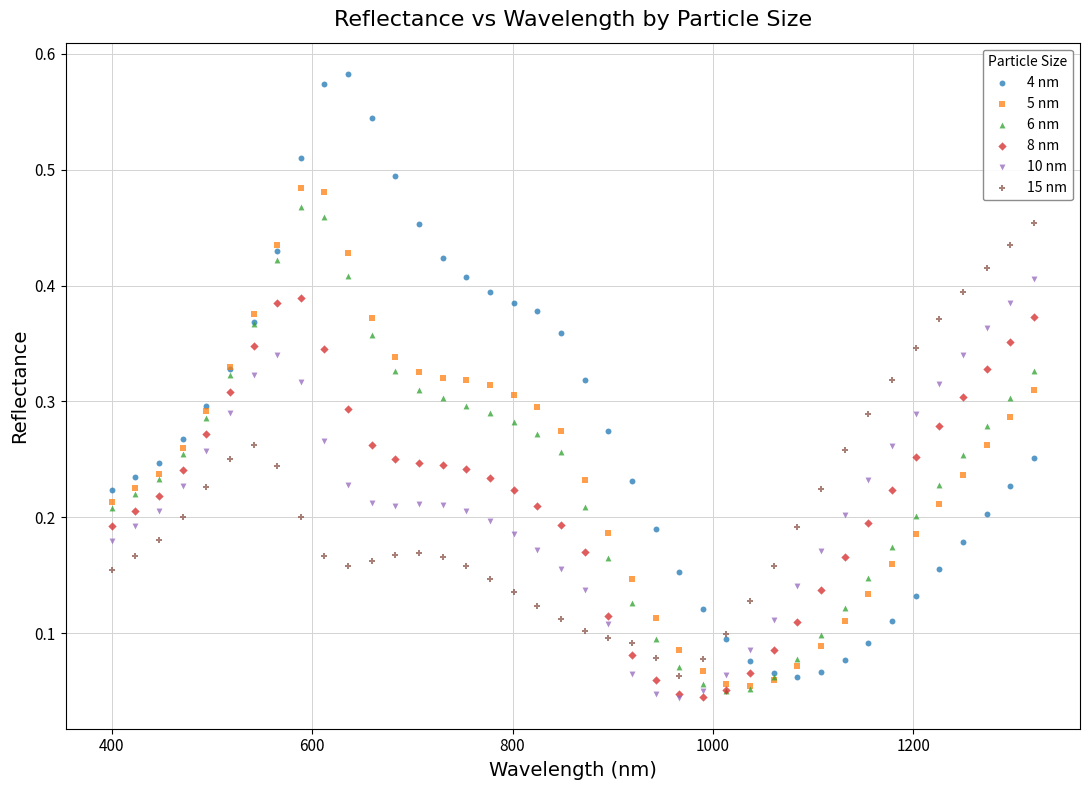

Which series reaches the maximum Y coordinate?

4 nm